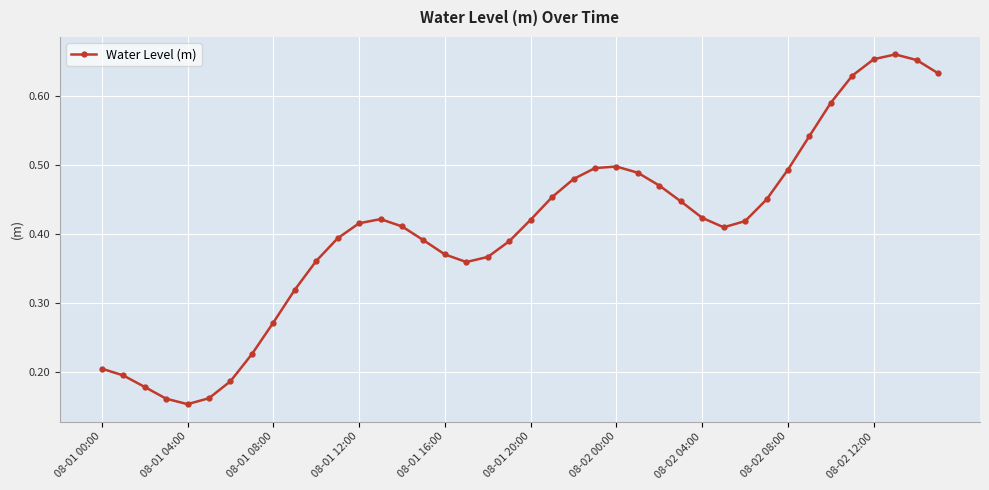

How many values are between 0 and 1?

40